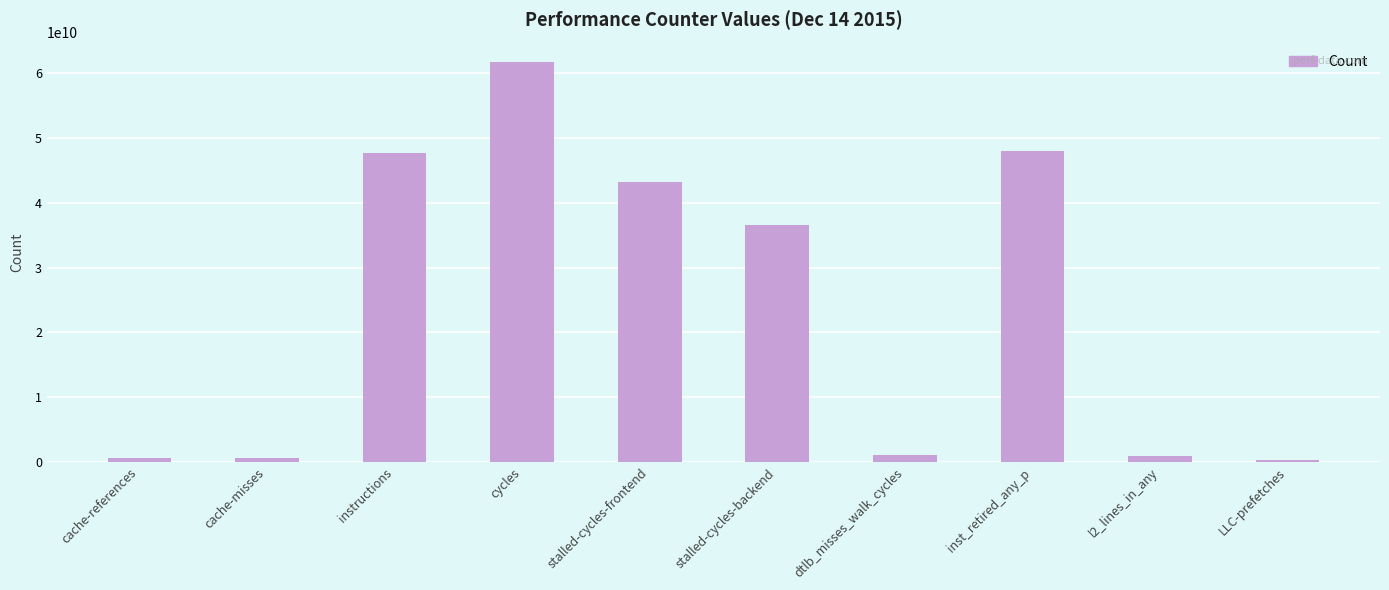

The value at inst_retired_any_p is 28586155863. True or false?

False